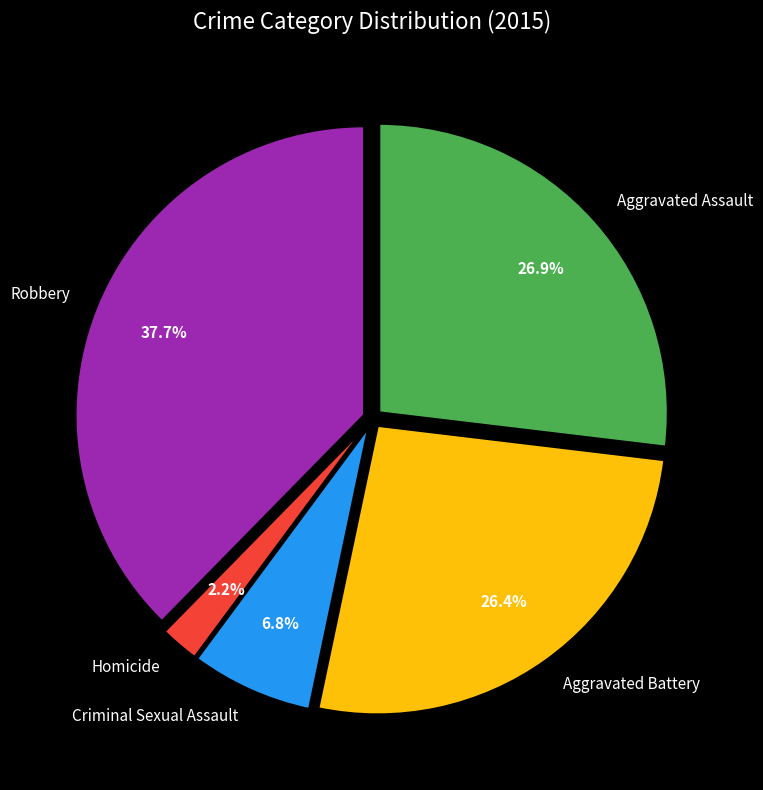

Does any single category account for the majority?

No